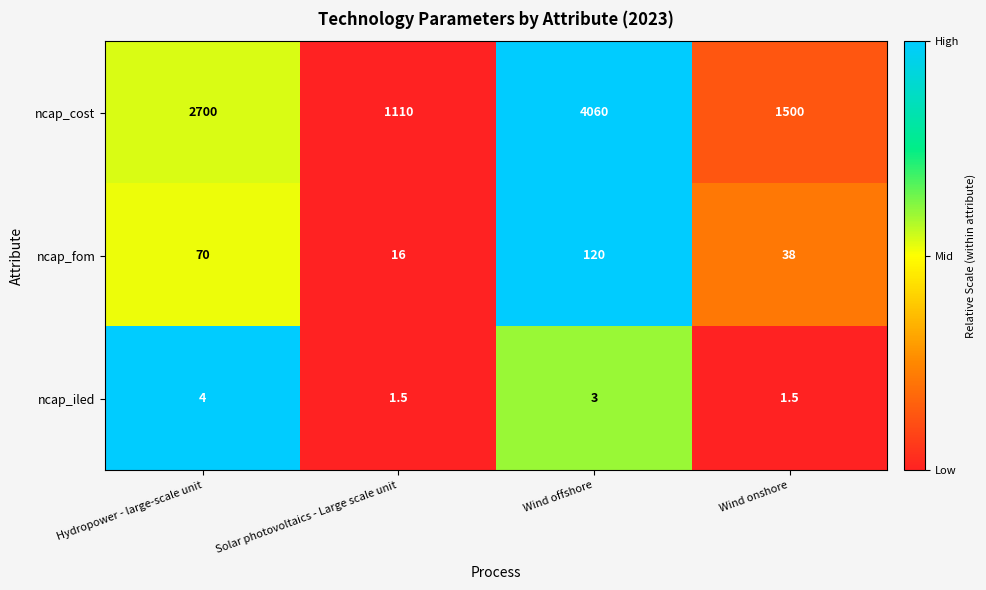

The ncap_iled series shows 3.0 at Wind offshore. True or false?

True